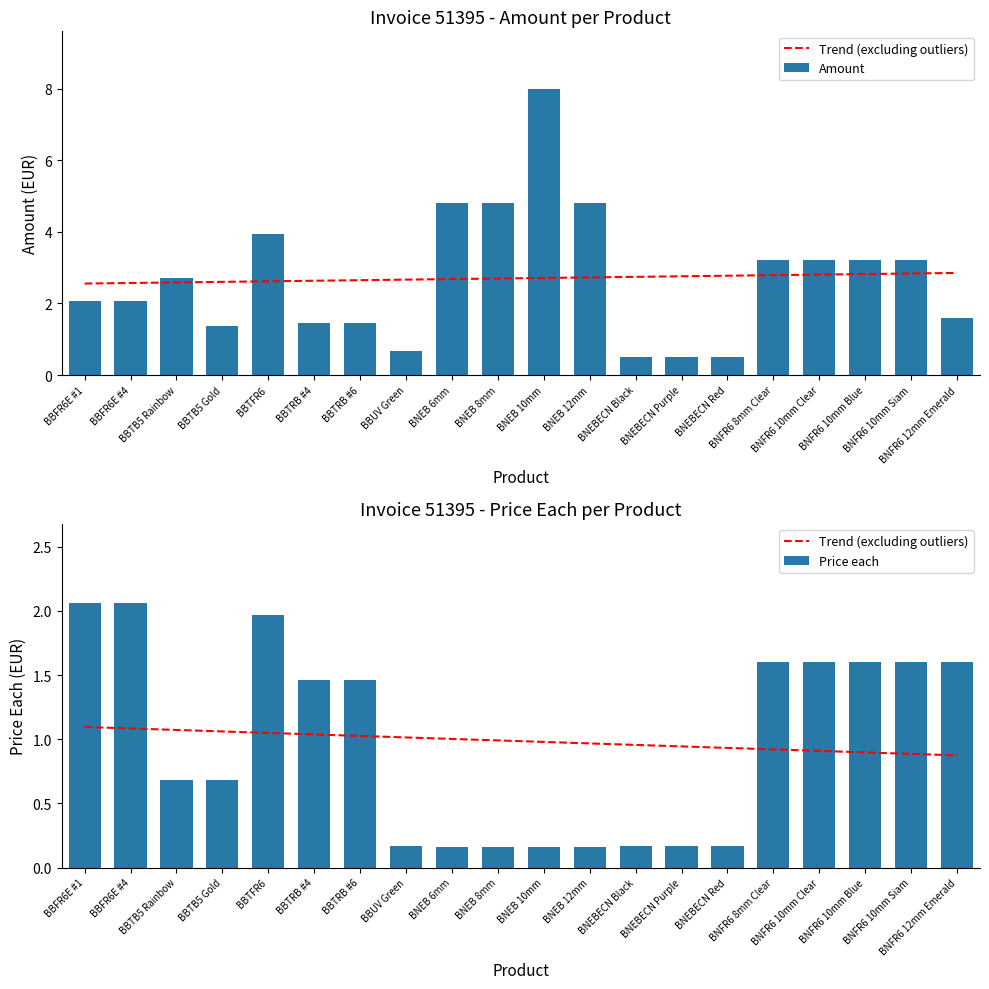

At which label is Amount closest to 4?

BBTFR6